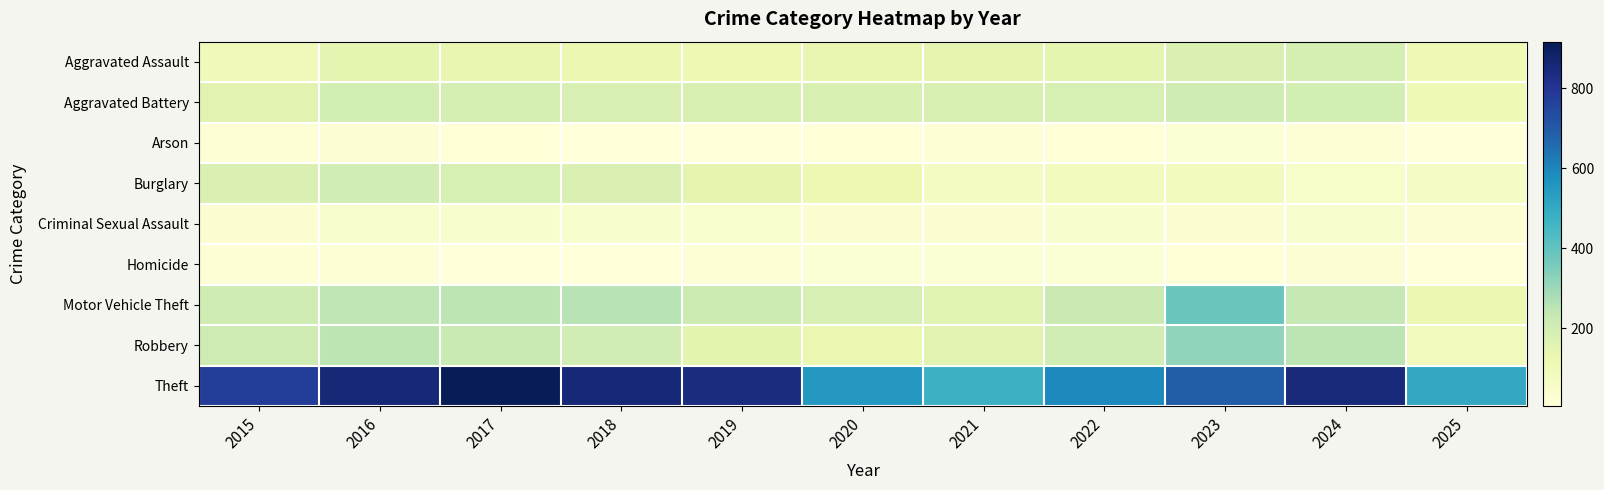

At which category is the sum across all series the highest?

2016